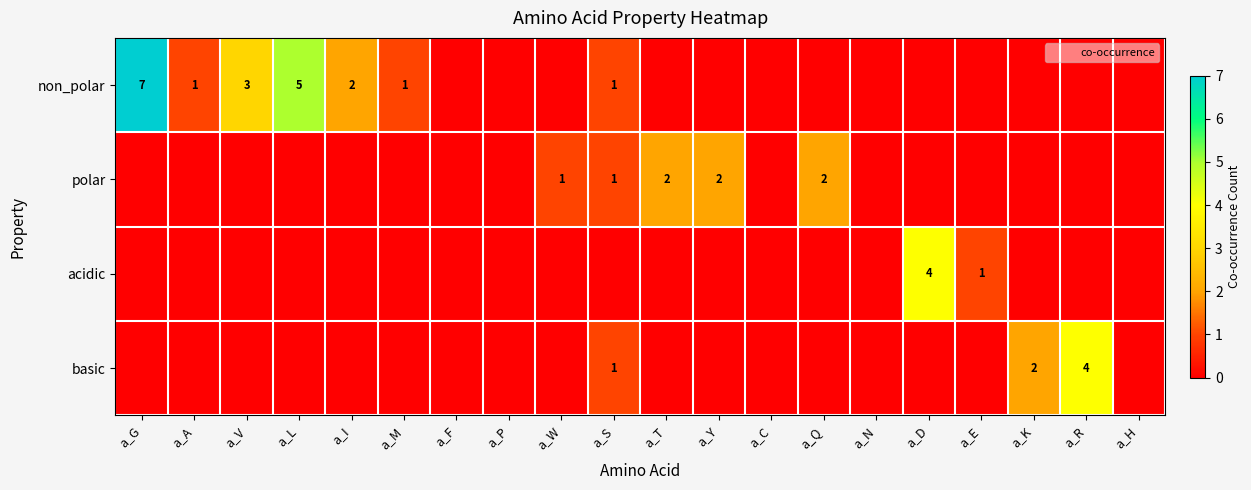

What is the difference between the highest and lowest values at a_D?

4